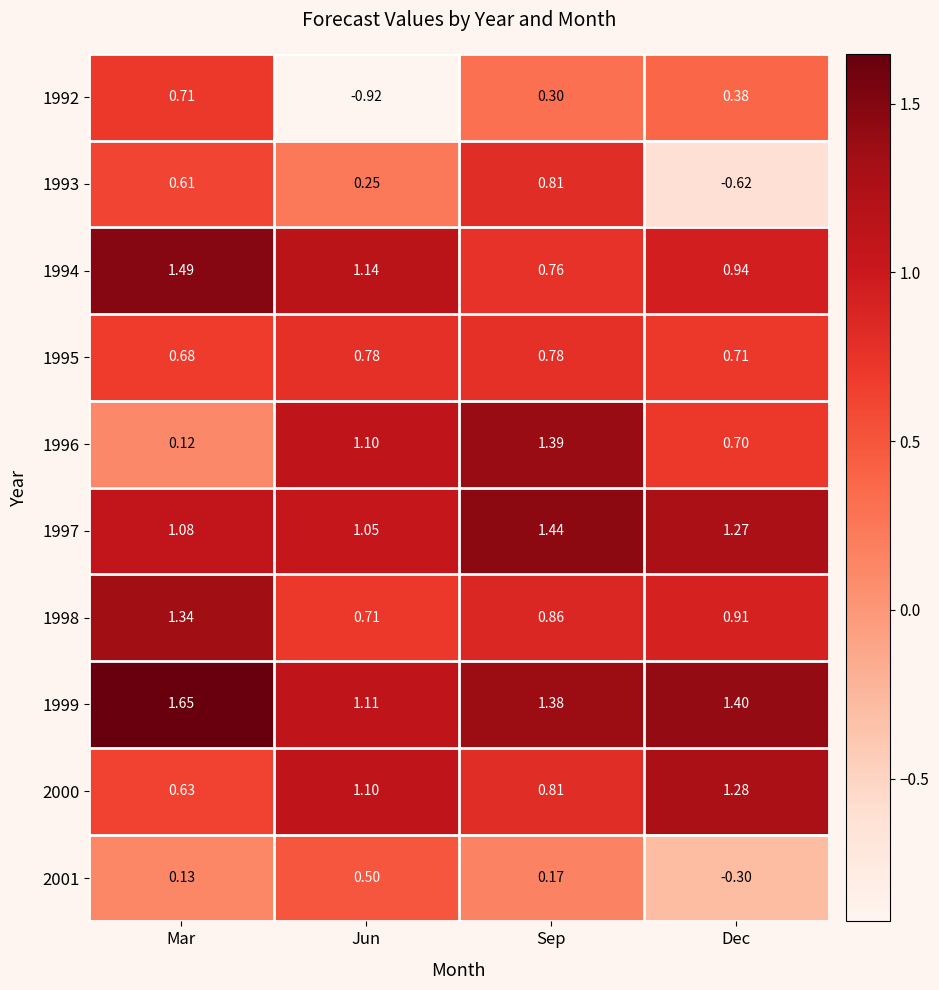

At which category is the sum across all series the highest?

Sep